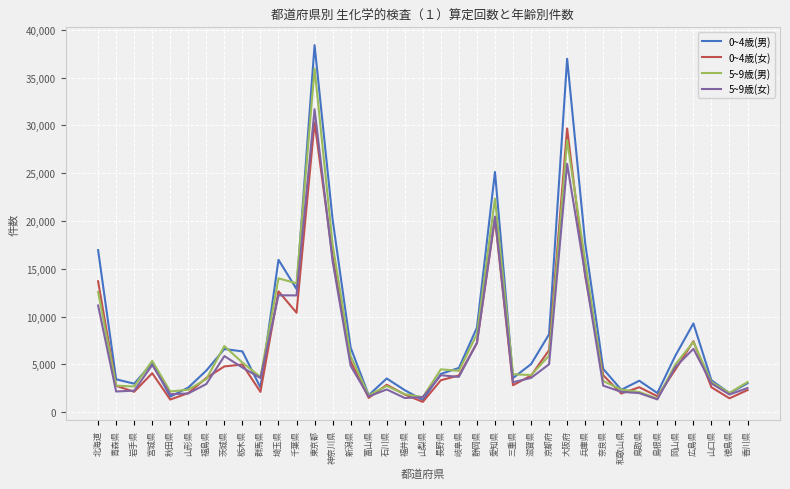

The 5~9歳(女) series shows 4659 at 栃木県. True or false?

True